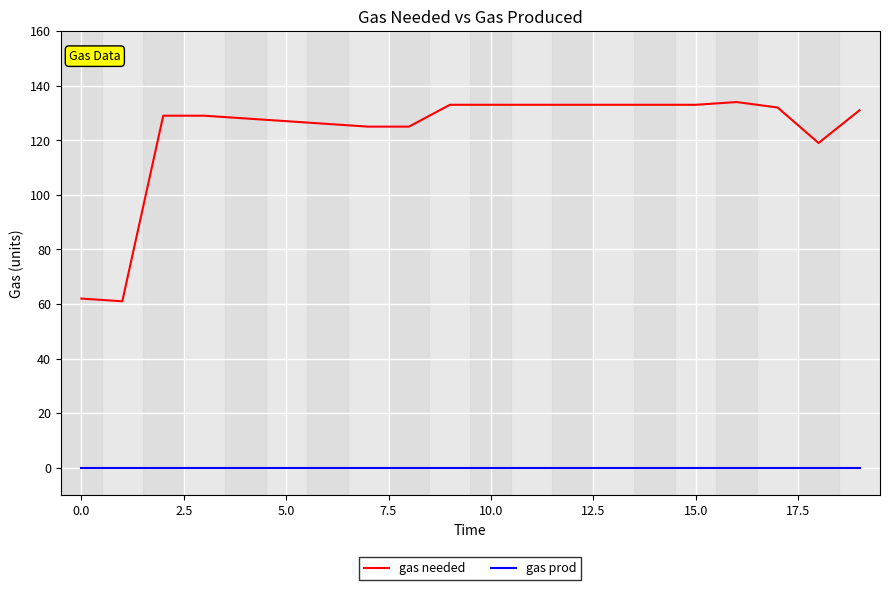

True or false: gas prod and gas needed cross at least once.

False